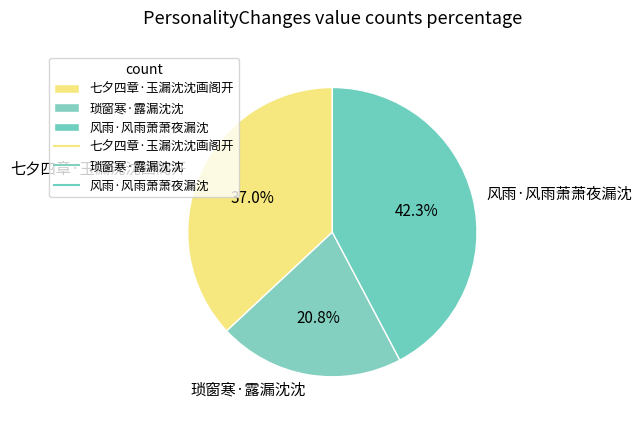

Which slice is the smallest?

琐窗寒·露漏沈沈